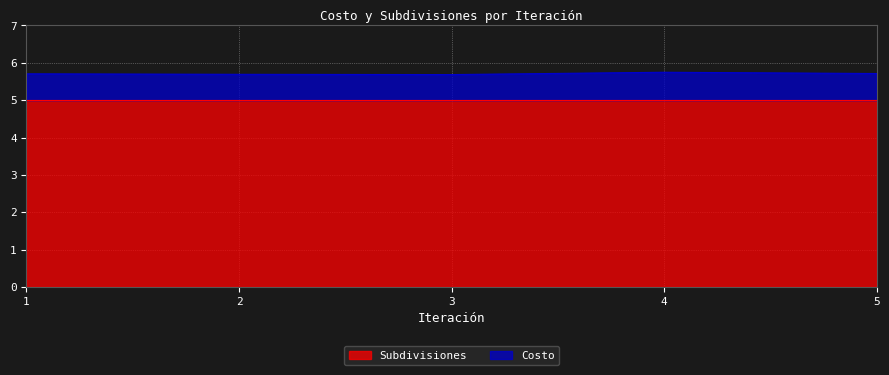

Reading left to right, extract all data points from this chart.

1=5.7	2=5.7	3=5.7	4=5.7	5=5.7